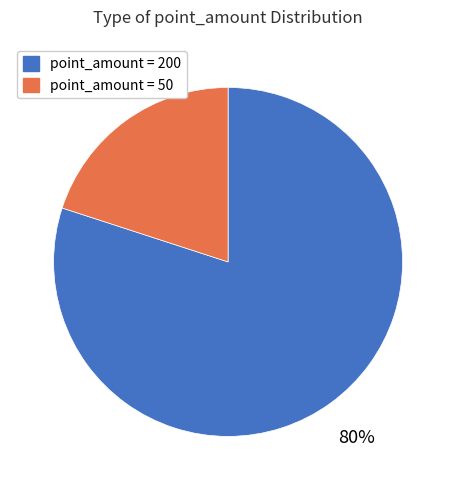

How many segments does this pie chart have?

2